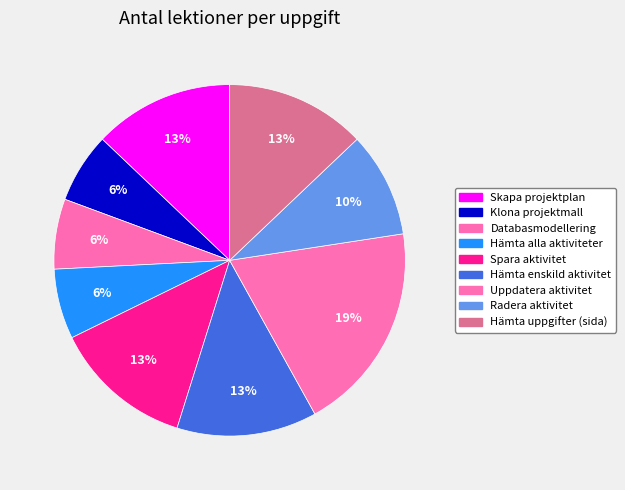

How many segments does this pie chart have?

9